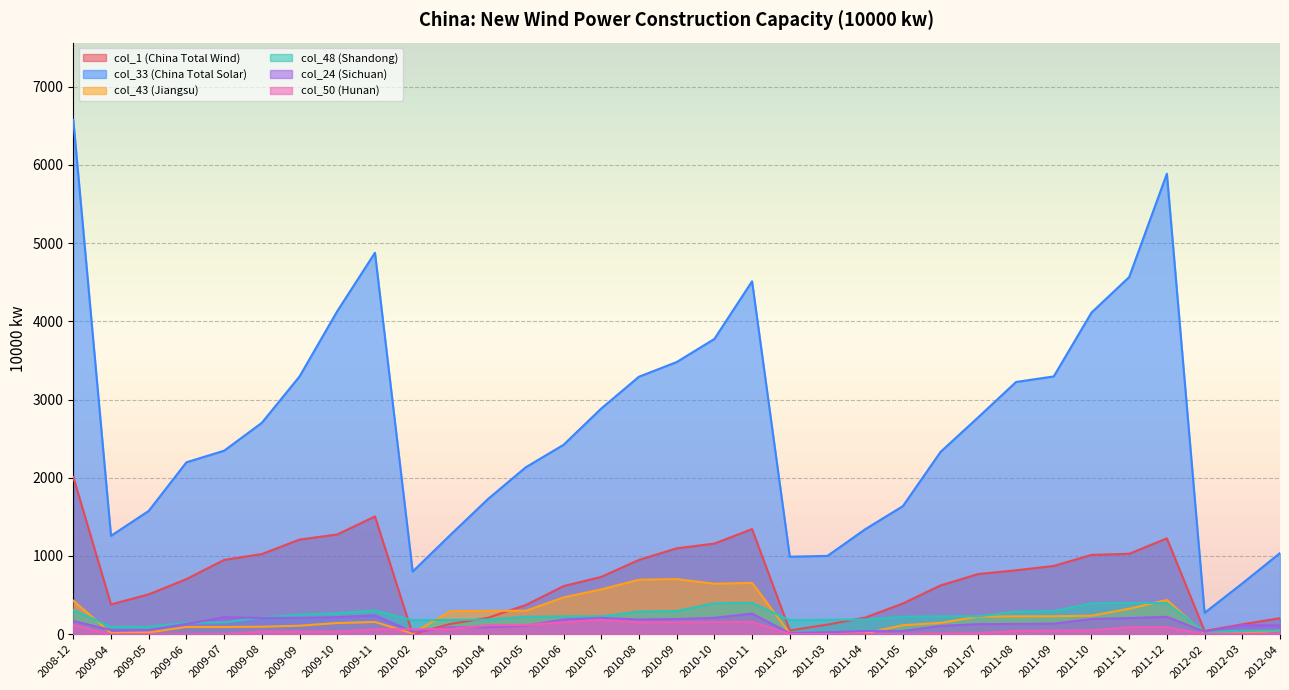

How many lines are shown in the chart?

6